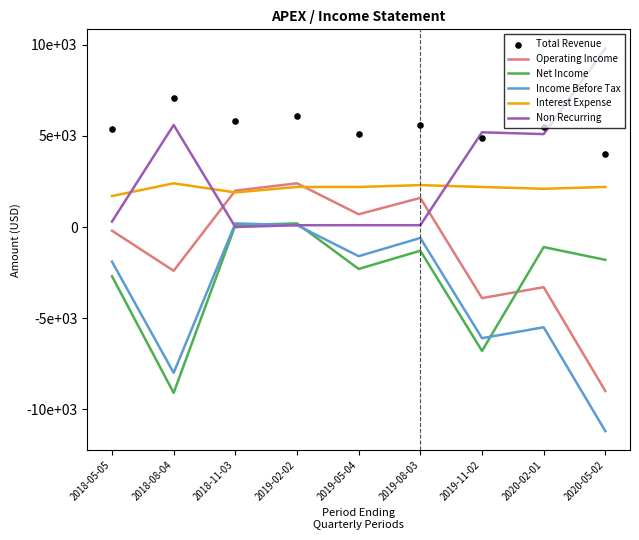

Is the value of Income Before Tax at 2019-02-02 greater than the value of Non Recurring at 2019-08-03?

No